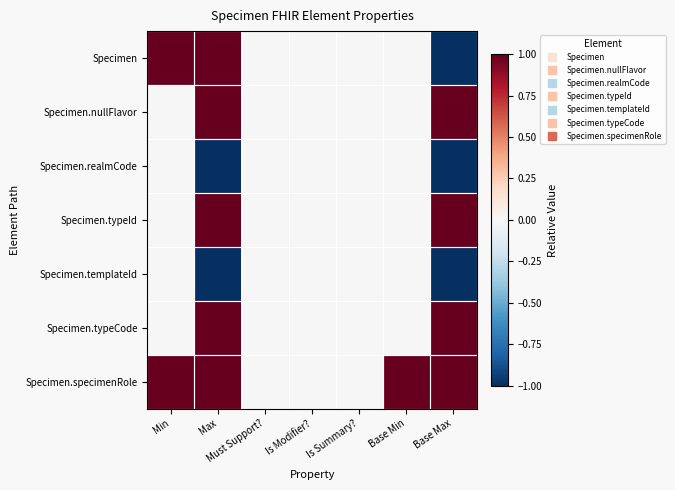

What is the spread (max minus min) of values at Base Max?

2